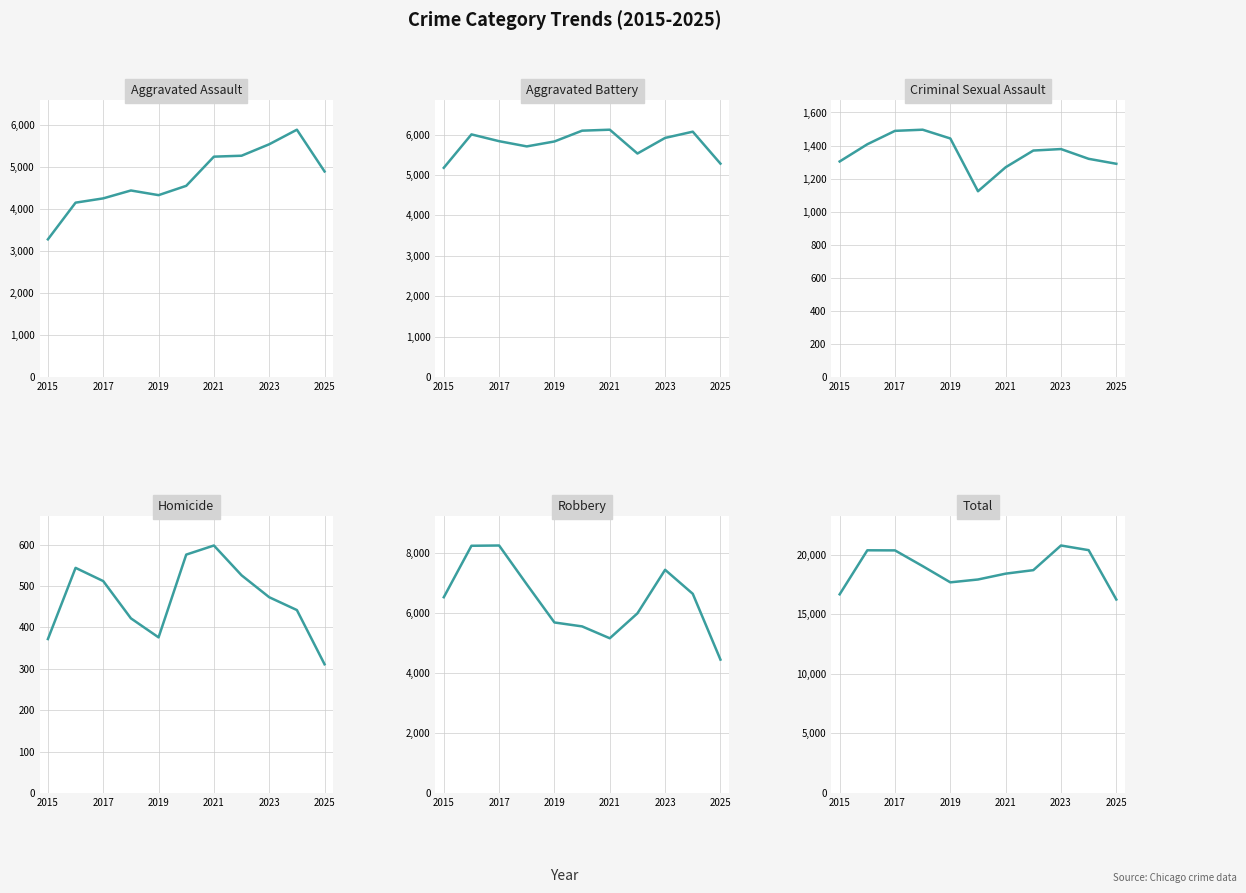

What position from the right is 2015?

11